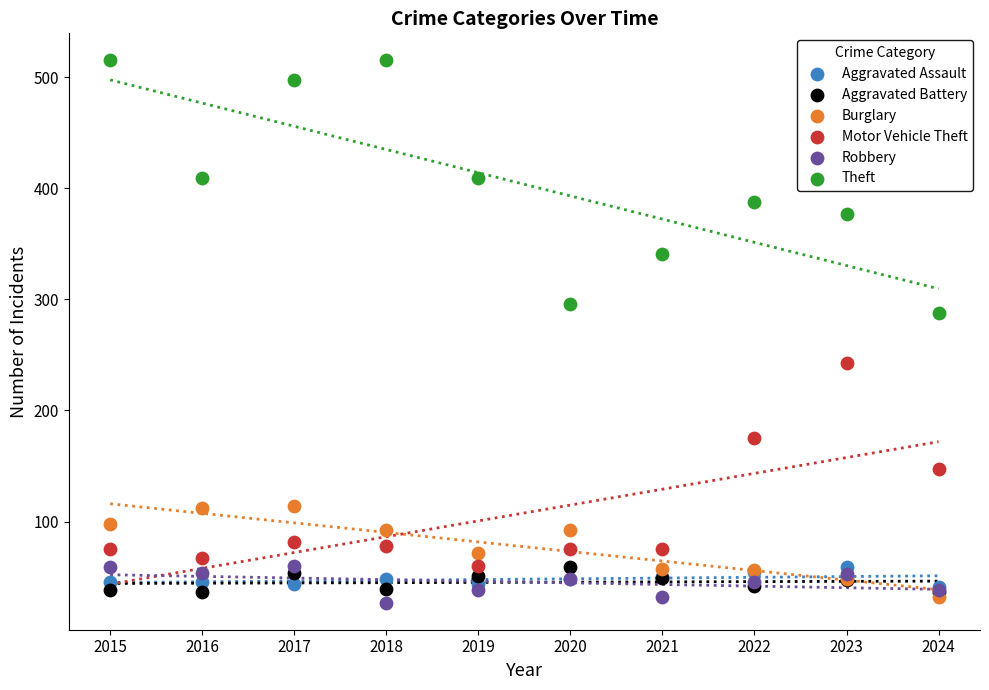

Which series contains the highest Y value?

Theft